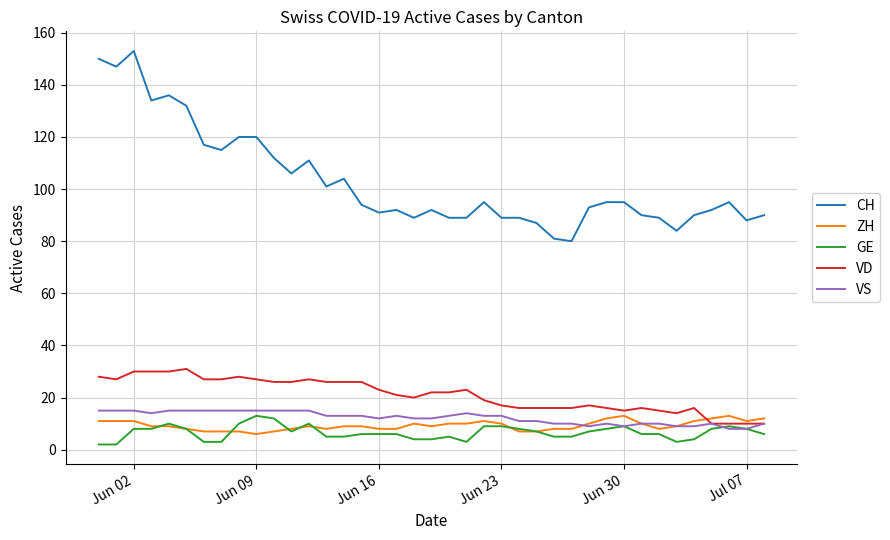

True or false: CH and GE intersect in this chart.

False